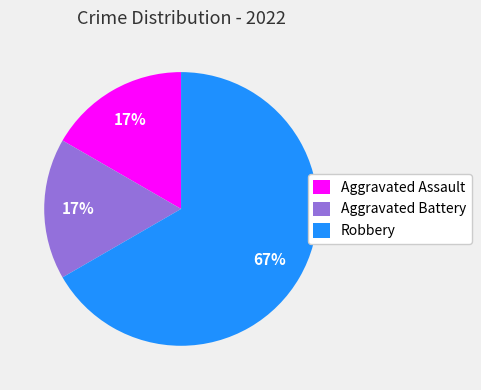

To the nearest percent, what is the average slice percentage?

33%